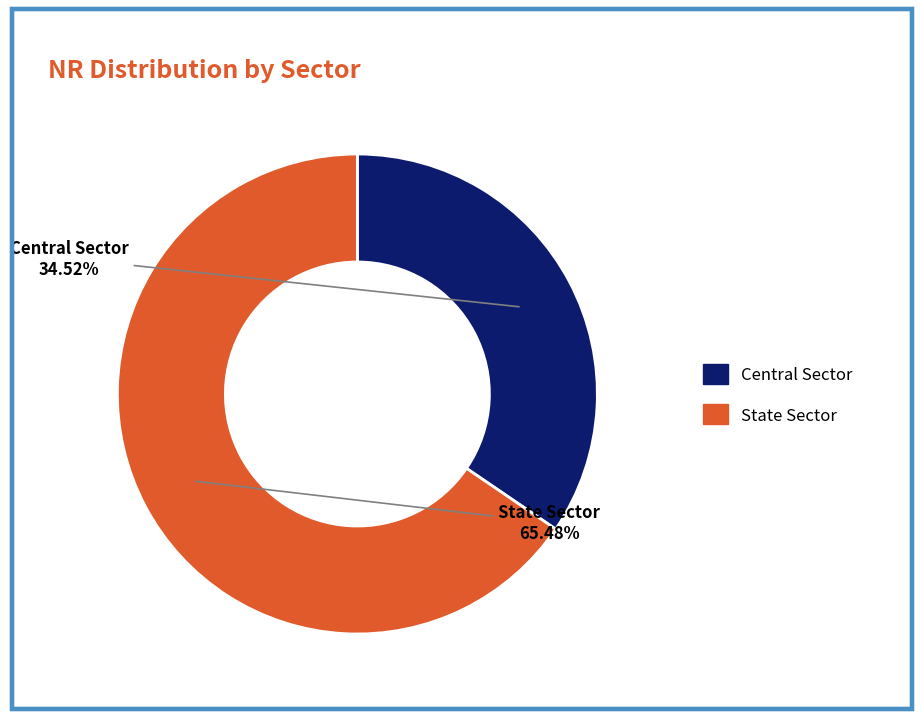

How many slices are in this pie chart?

2